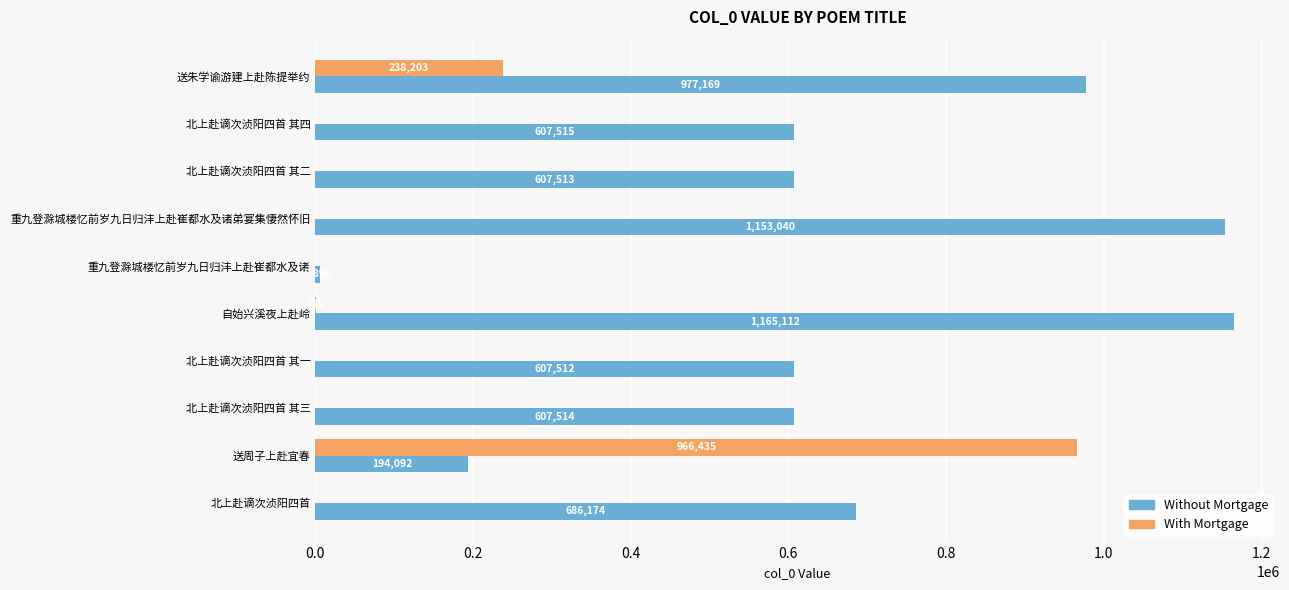

Which series changed the most between 重九登滁城楼忆前岁九日归沣上赴崔都水及诸 and 北上赴谪次浈阳四首 其一?

Without Mortgage